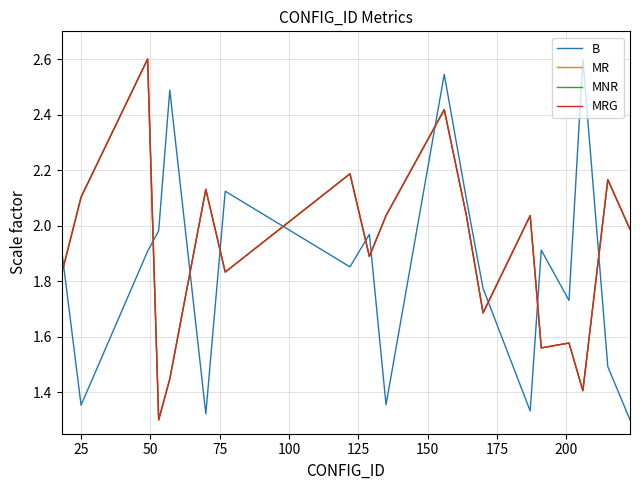

How many times do MNR and B cross each other?

11